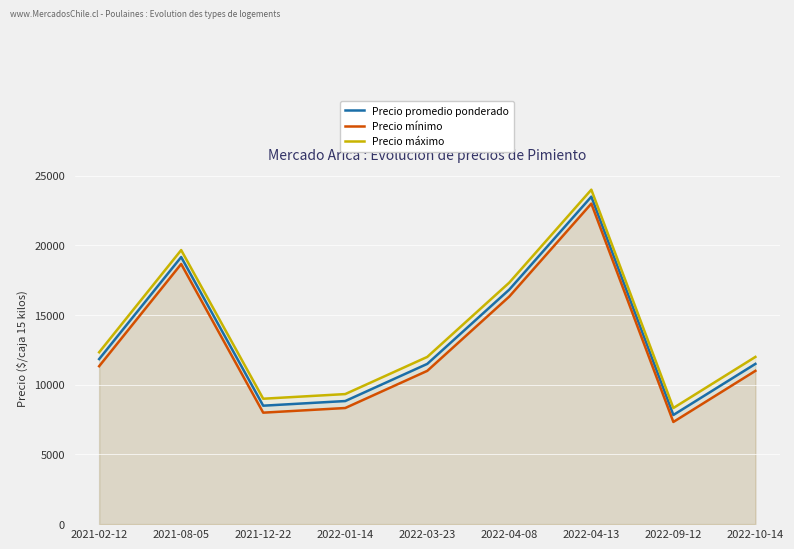

At which category does the chart reach its peak across all series?

2022-04-13